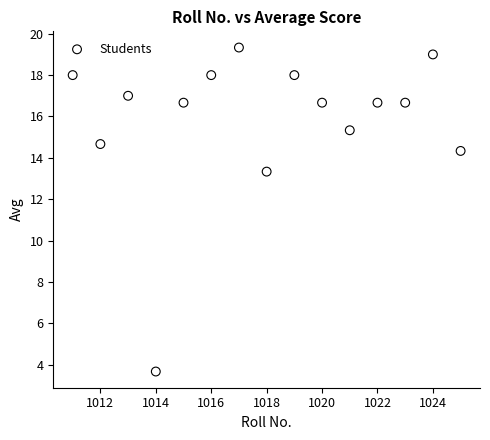

What is the range of X values (max minus min)?

14.0